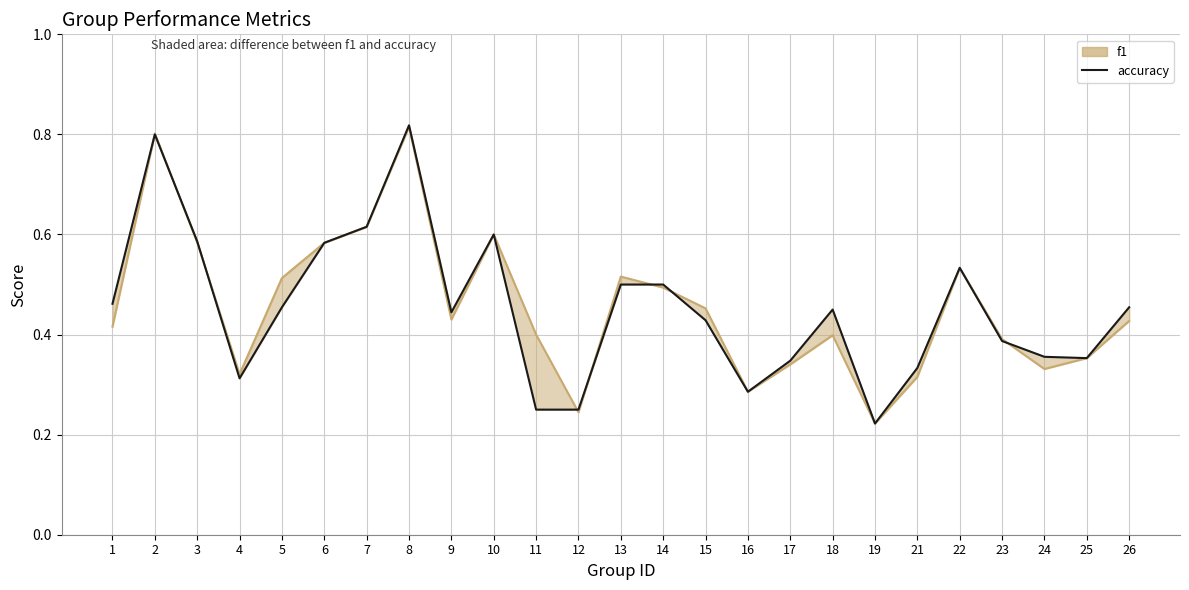

What is the value of the f1 point at the 21st from the left?

0.5